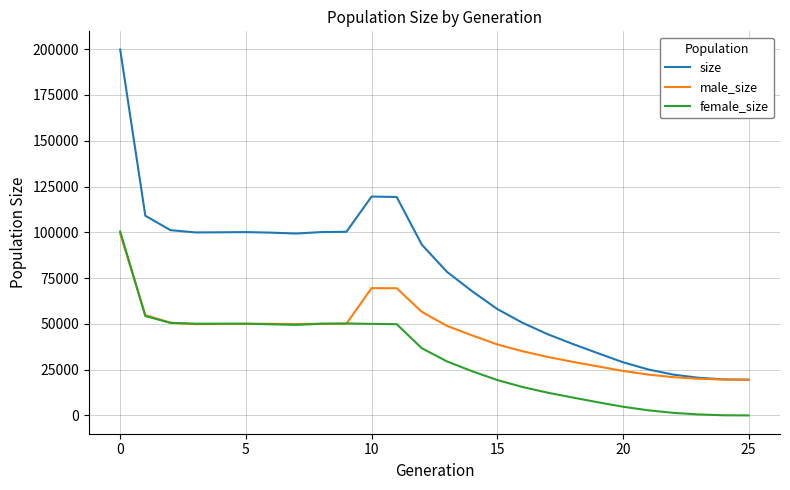

What are all the series names shown in the legend?

size, male_size, female_size